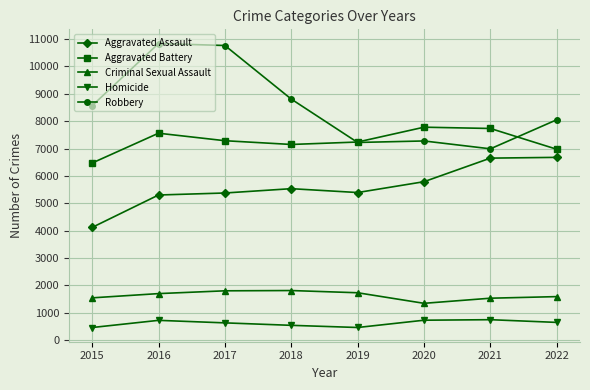

True or false: Aggravated Battery and Robbery intersect in this chart.

True